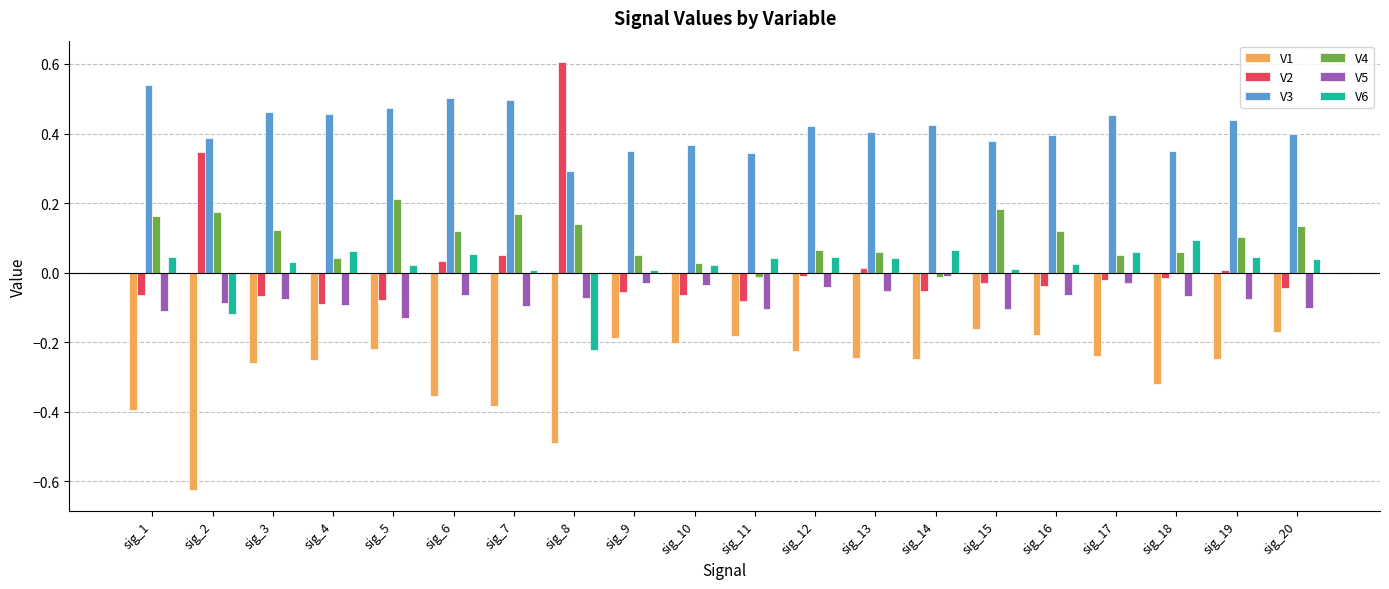

Which label corresponds to the largest value in the chart?

sig_8